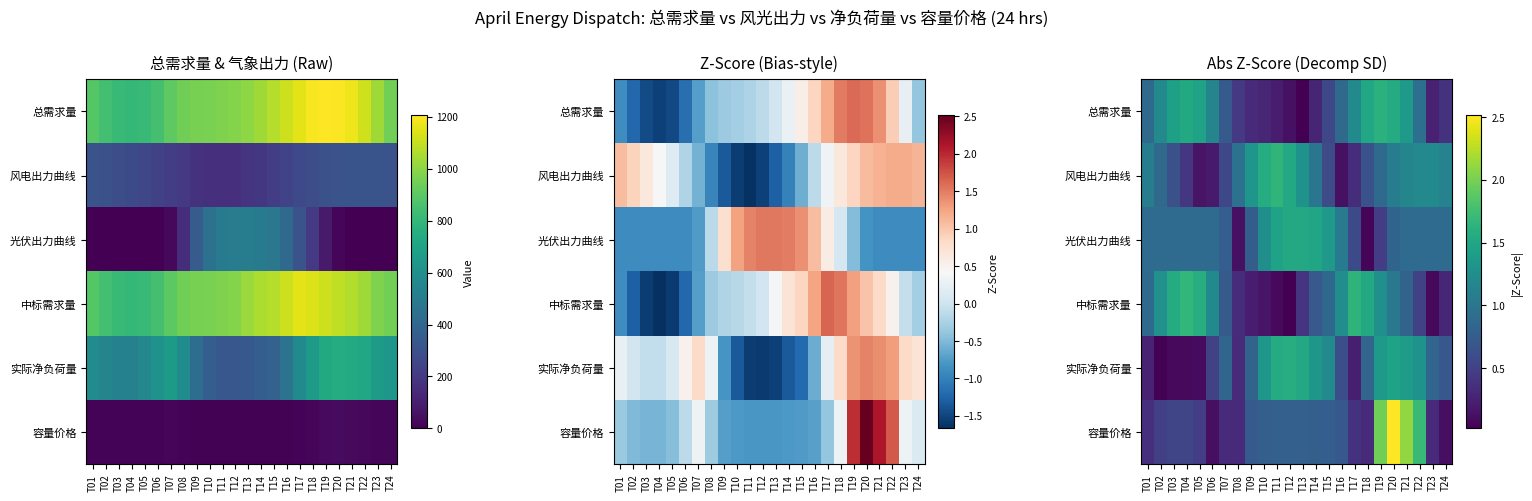

At which category does the chart reach its minimum across all series?

T13